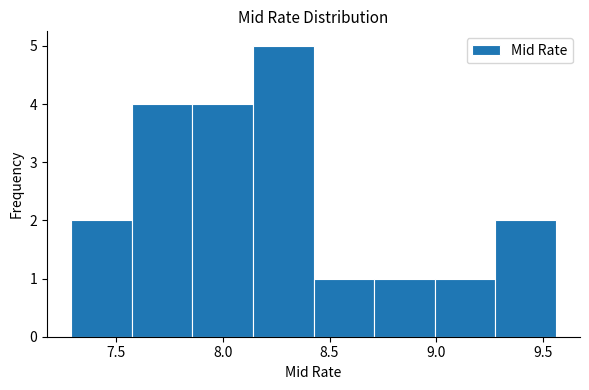

Reading left to right, list every bar in this chart as the range it spans on the x-axis followed by its height. Neither the bar edges nor the heights are printed on the chart, so give them approximately, as read against the axes.

7.30 to 7.55: 2
7.55 to 7.85: 4
7.85 to 8.15: 4
8.15 to 8.45: 5
8.45 to 8.70: 1
8.70 to 9.00: 1
9.00 to 9.30: 1
9.30 to 9.55: 2